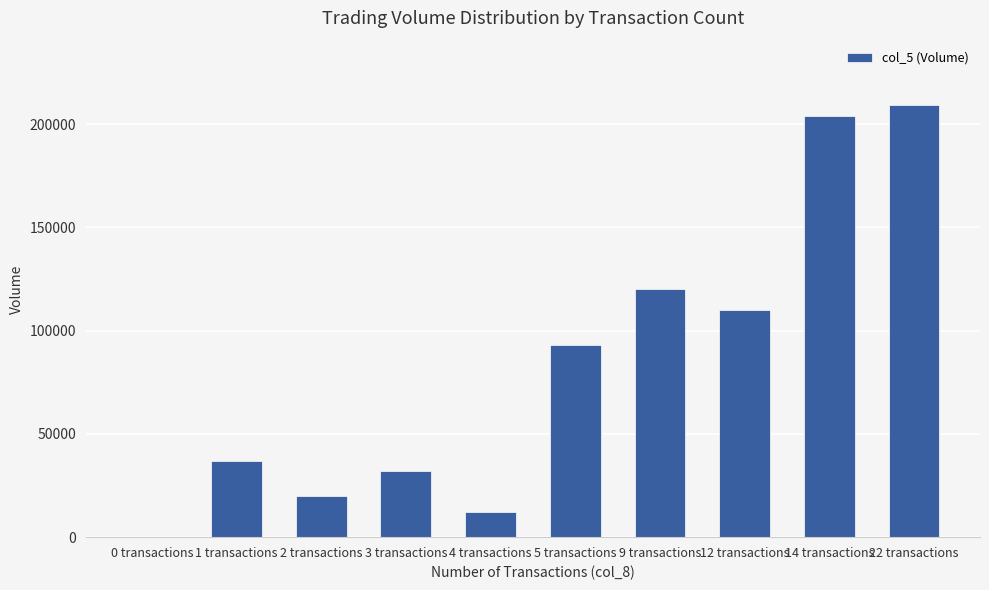

At which category does the chart reach its peak across all series?

22 transactions